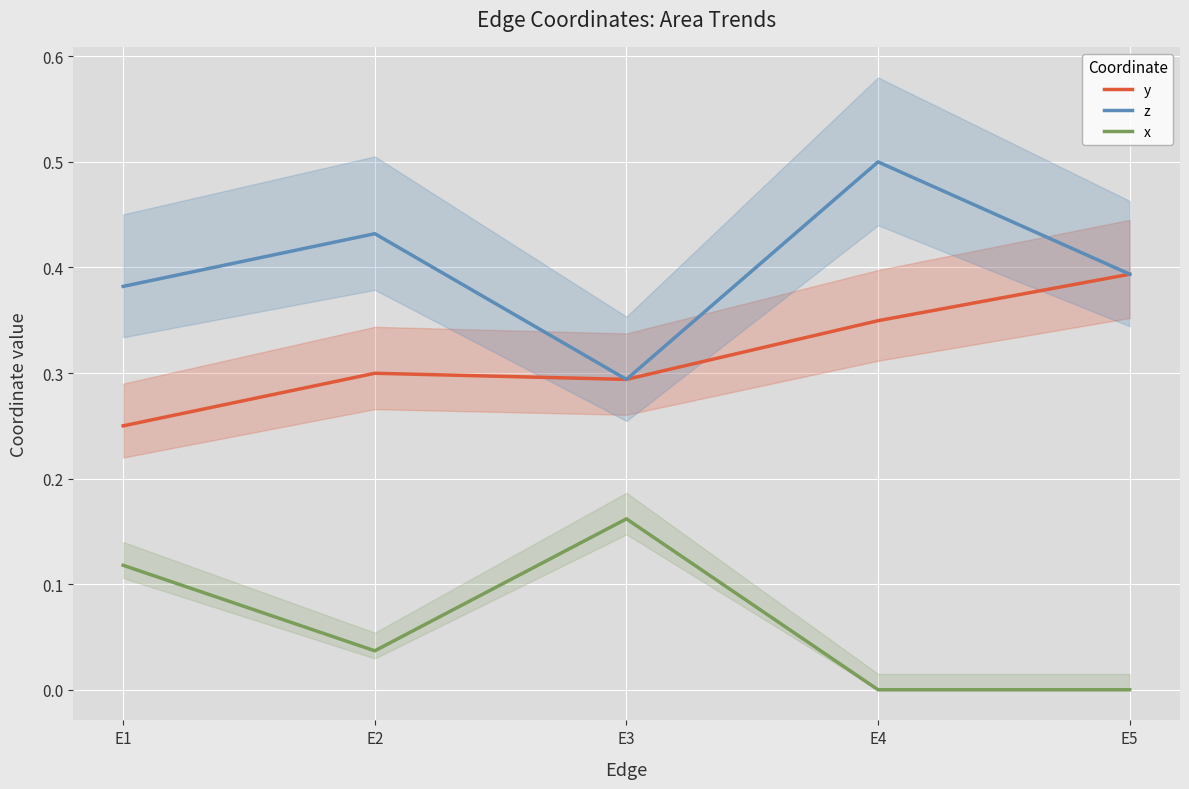

Which series has the largest range (max minus min)?

z